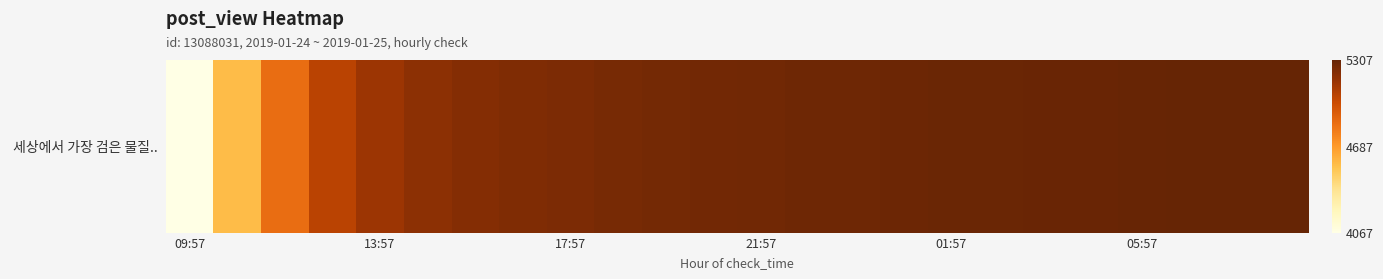

How many values are below 5271?

12